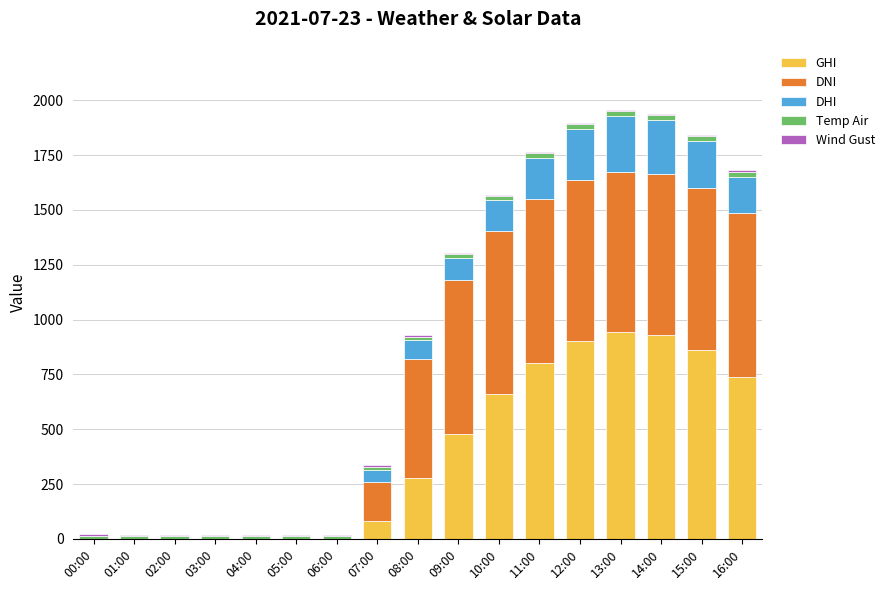

The GHI series shows 0.0 at 06:00. True or false?

True